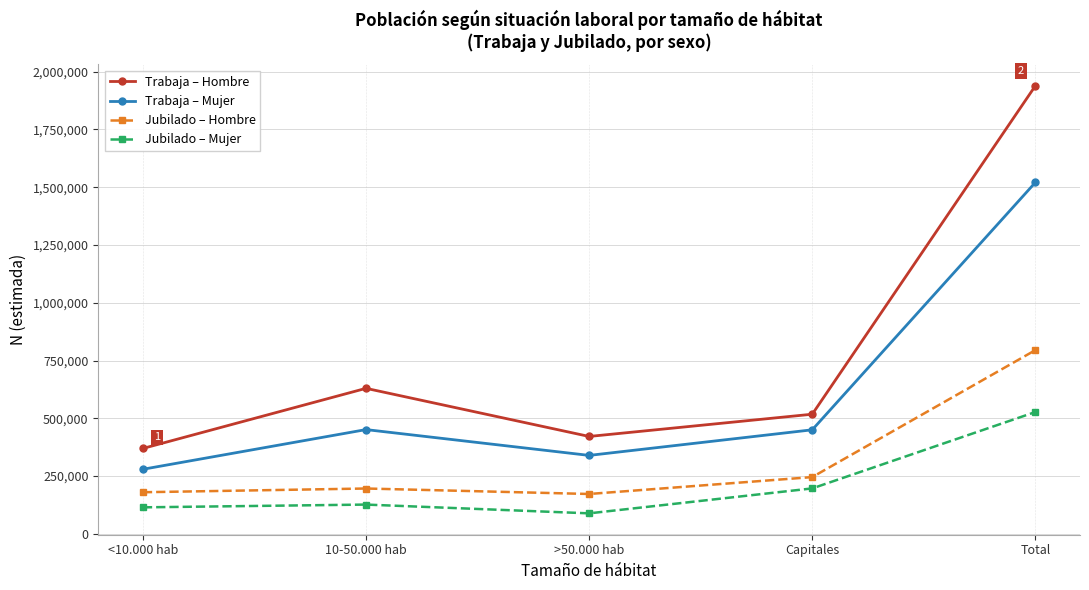

In Jubilado – Hombre, how many points are higher than both neighbors (excluding endpoints)?

1